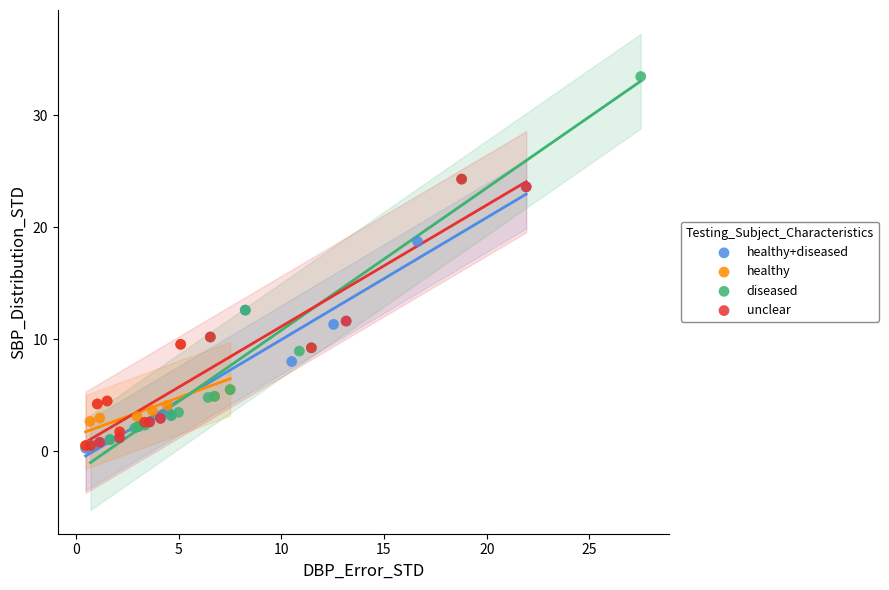

Which series reaches the maximum Y coordinate?

diseased